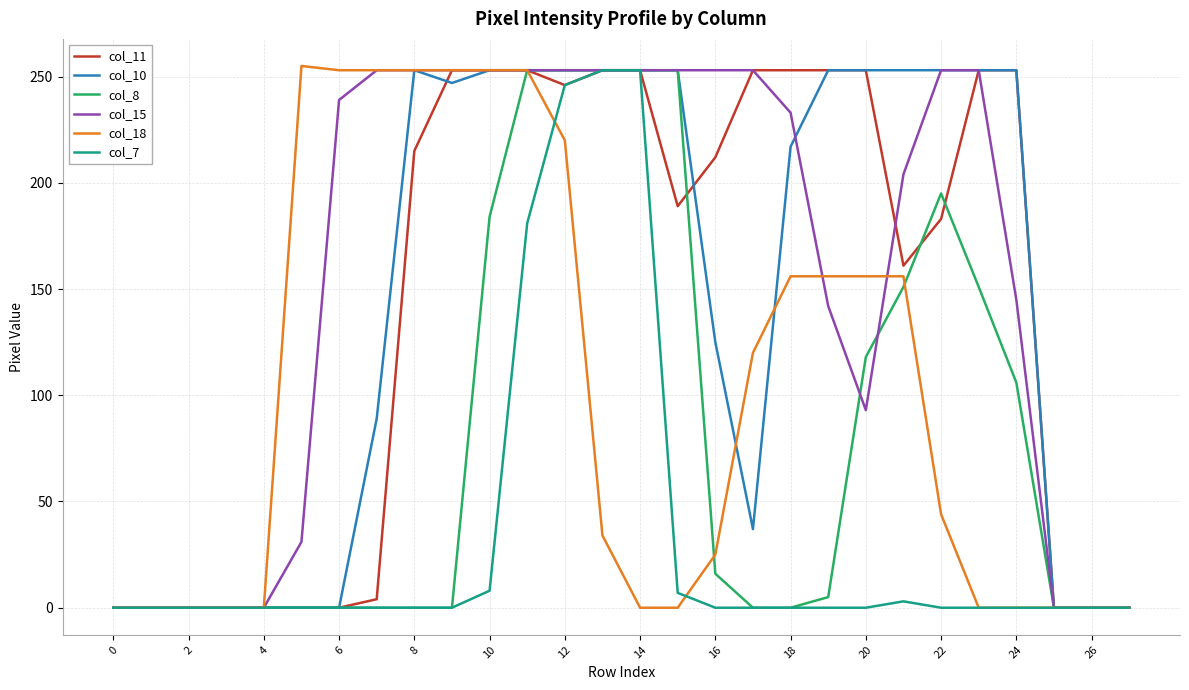

True or false: col_18 and col_10 cross at least once.

True